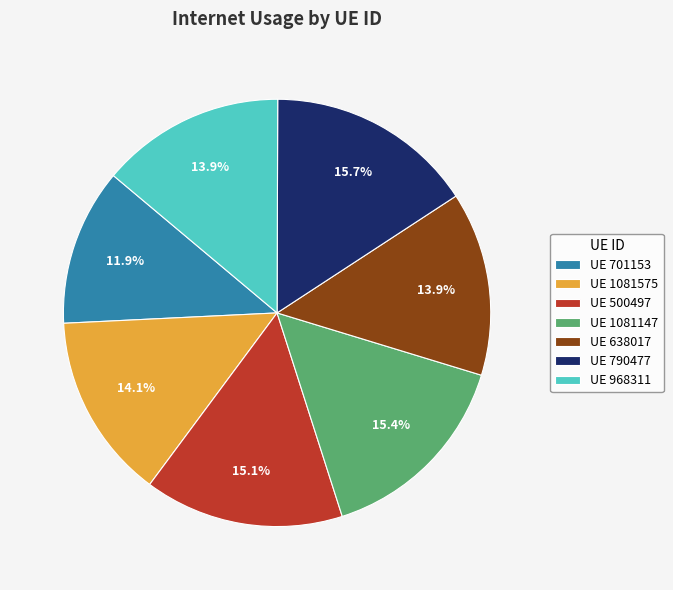

How many segments does this pie chart have?

7